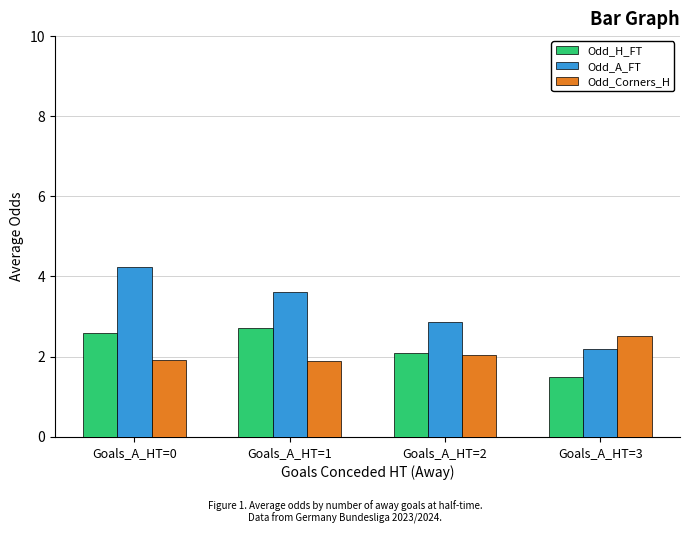

At which category is the sum across all series the highest?

Goals_A_HT=0